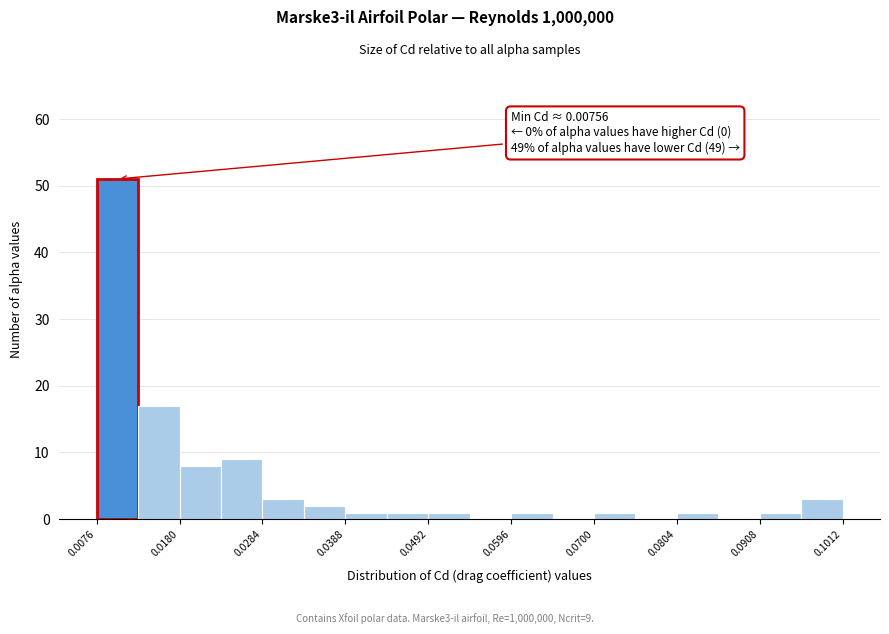

Read against the x-axis, roughly where is the centre of the tallest bar?

0.010